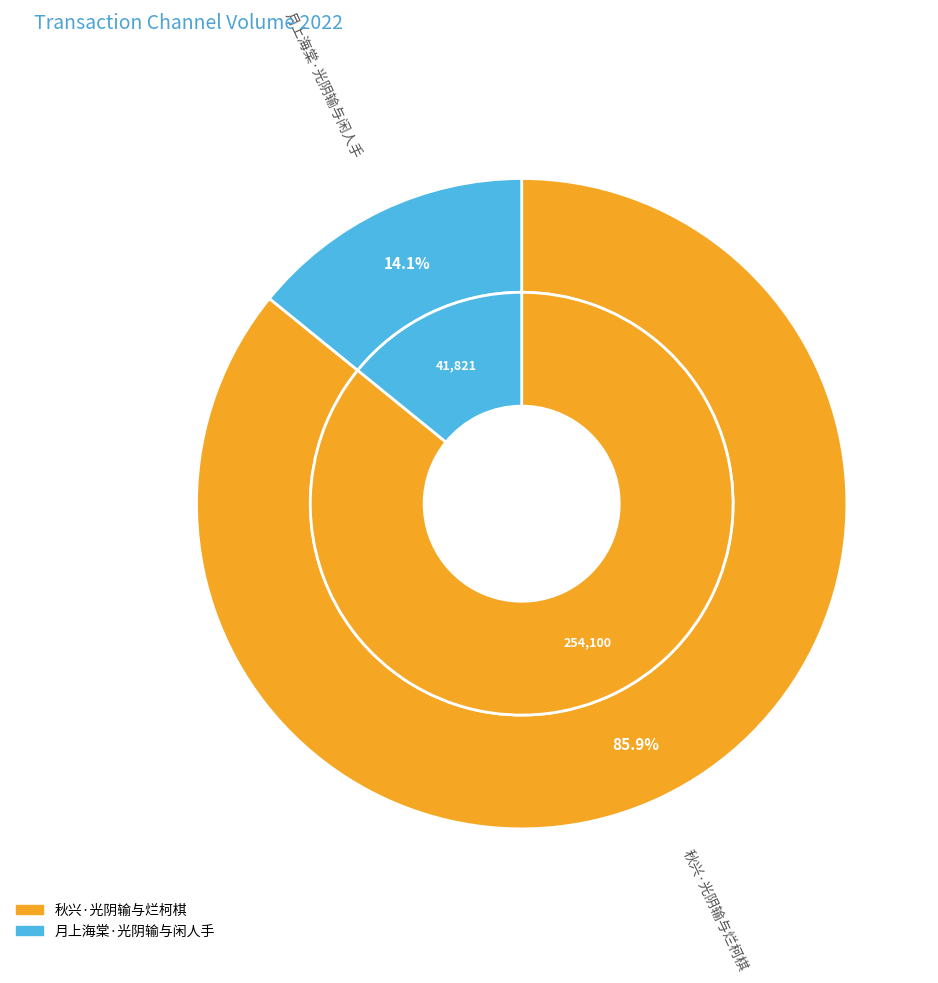

Is the sum of 秋兴·光阴输与烂柯棋 and 月上海棠·光阴输与闲人手 greater than half?

Yes